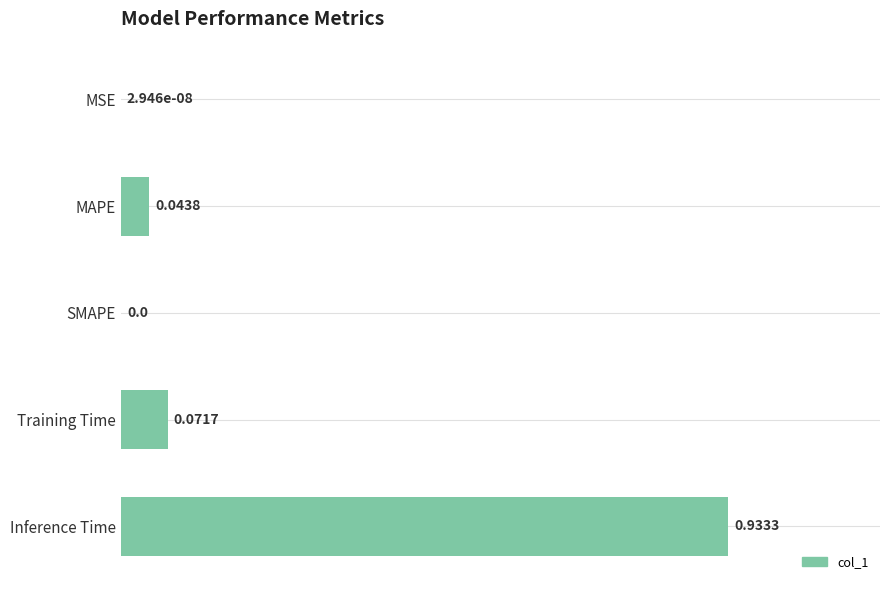

Which label corresponds to the largest value in the chart?

Inference Time